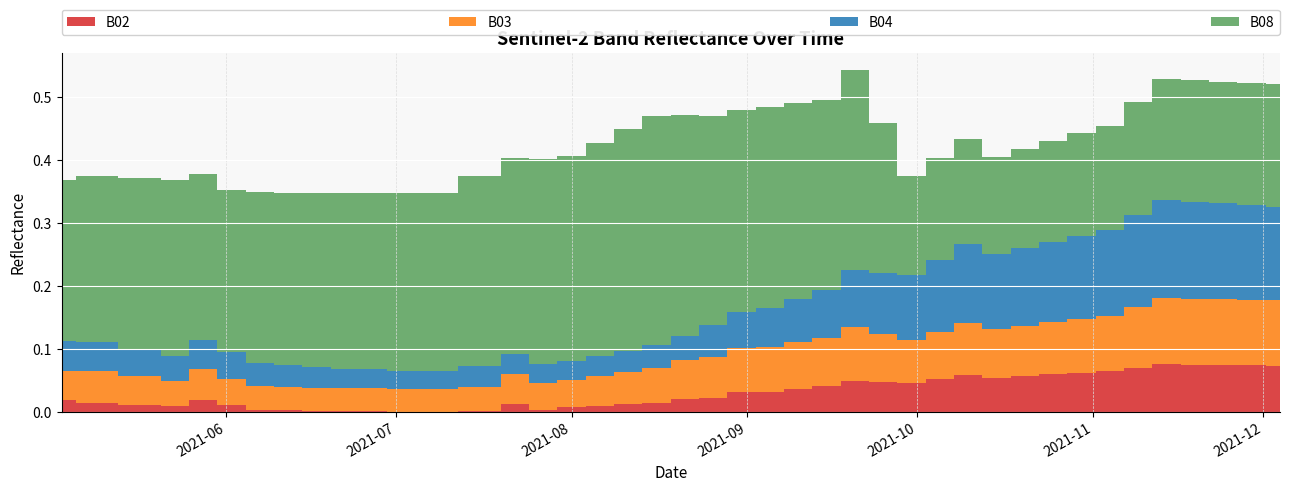

Reading right to left, transcribe all the data shown in this chart.

B02: 2021-12-04=0.1	2021-11-29=0.1	2021-11-24=0.1	2021-11-19=0.1	2021-11-14=0.1	2021-11-09=0.1	2021-11-04=0.1	2021-10-30=0.1	2021-10-25=0.1	2021-10-20=0.1	2021-10-15=0.1	2021-10-10=0.1	2021-10-05=0.1	2021-09-30=0.0	2021-09-25=0.0	2021-09-20=0.0	2021-09-15=0.0	2021-09-10=0.0	2021-09-05=0.0	2021-08-31=0.0	2021-08-26=0.0	2021-08-21=0.0	2021-08-16=0.0	2021-08-11=0.0	2021-08-06=0.0	2021-08-01=0.0	2021-07-27=0.0	2021-07-22=0.0	2021-07-17=0.0	2021-07-07=0.0	2021-06-22=0.0	2021-06-17=0.0	2021-06-12=0.0	2021-06-07=0.0	2021-06-02=0.0	2021-05-28=0.0	2021-05-23=0.0	2021-05-18=0.0	2021-05-08=0.0	2021-05-03=0.0
B03: 2021-12-04=0.1	2021-11-29=0.1	2021-11-24=0.1	2021-11-19=0.1	2021-11-14=0.1	2021-11-09=0.1	2021-11-04=0.1	2021-10-30=0.1	2021-10-25=0.1	2021-10-20=0.1	2021-10-15=0.1	2021-10-10=0.1	2021-10-05=0.1	2021-09-30=0.1	2021-09-25=0.1	2021-09-20=0.1	2021-09-15=0.1	2021-09-10=0.1	2021-09-05=0.1	2021-08-31=0.1	2021-08-26=0.1	2021-08-21=0.1	2021-08-16=0.1	2021-08-11=0.1	2021-08-06=0.0	2021-08-01=0.0	2021-07-27=0.0	2021-07-22=0.0	2021-07-17=0.0	2021-07-07=0.0	2021-06-22=0.0	2021-06-17=0.0	2021-06-12=0.0	2021-06-07=0.0	2021-06-02=0.0	2021-05-28=0.0	2021-05-23=0.0	2021-05-18=0.0	2021-05-08=0.1	2021-05-03=0.0
B04: 2021-12-04=0.1	2021-11-29=0.2	2021-11-24=0.2	2021-11-19=0.2	2021-11-14=0.2	2021-11-09=0.1	2021-11-04=0.1	2021-10-30=0.1	2021-10-25=0.1	2021-10-20=0.1	2021-10-15=0.1	2021-10-10=0.1	2021-10-05=0.1	2021-09-30=0.1	2021-09-25=0.1	2021-09-20=0.1	2021-09-15=0.1	2021-09-10=0.1	2021-09-05=0.1	2021-08-31=0.1	2021-08-26=0.1	2021-08-21=0.0	2021-08-16=0.0	2021-08-11=0.0	2021-08-06=0.0	2021-08-01=0.0	2021-07-27=0.0	2021-07-22=0.0	2021-07-17=0.0	2021-07-07=0.0	2021-06-22=0.0	2021-06-17=0.0	2021-06-12=0.0	2021-06-07=0.0	2021-06-02=0.0	2021-05-28=0.0	2021-05-23=0.0	2021-05-18=0.0	2021-05-08=0.0	2021-05-03=0.0
B08: 2021-12-04=0.2	2021-11-29=0.2	2021-11-24=0.2	2021-11-19=0.2	2021-11-14=0.2	2021-11-09=0.2	2021-11-04=0.2	2021-10-30=0.2	2021-10-25=0.2	2021-10-20=0.2	2021-10-15=0.2	2021-10-10=0.2	2021-10-05=0.2	2021-09-30=0.2	2021-09-25=0.2	2021-09-20=0.3	2021-09-15=0.3	2021-09-10=0.3	2021-09-05=0.3	2021-08-31=0.3	2021-08-26=0.3	2021-08-21=0.4	2021-08-16=0.4	2021-08-11=0.4	2021-08-06=0.3	2021-08-01=0.3	2021-07-27=0.3	2021-07-22=0.3	2021-07-17=0.3	2021-07-07=0.3	2021-06-22=0.3	2021-06-17=0.3	2021-06-12=0.3	2021-06-07=0.3	2021-06-02=0.3	2021-05-28=0.3	2021-05-23=0.3	2021-05-18=0.3	2021-05-08=0.3	2021-05-03=0.3